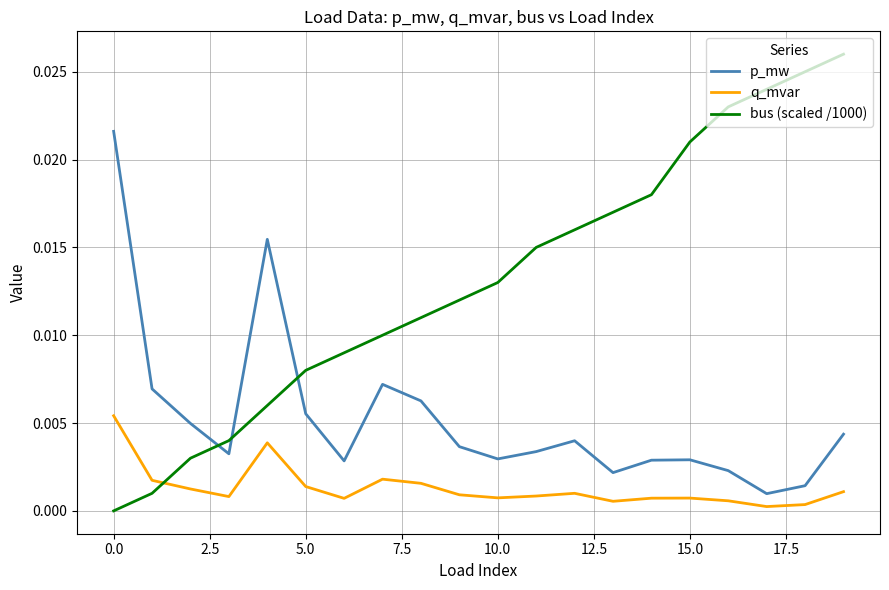

Rank the series by their average value, from lowest to highest.

q_mvar, p_mw, bus (scaled /1000)